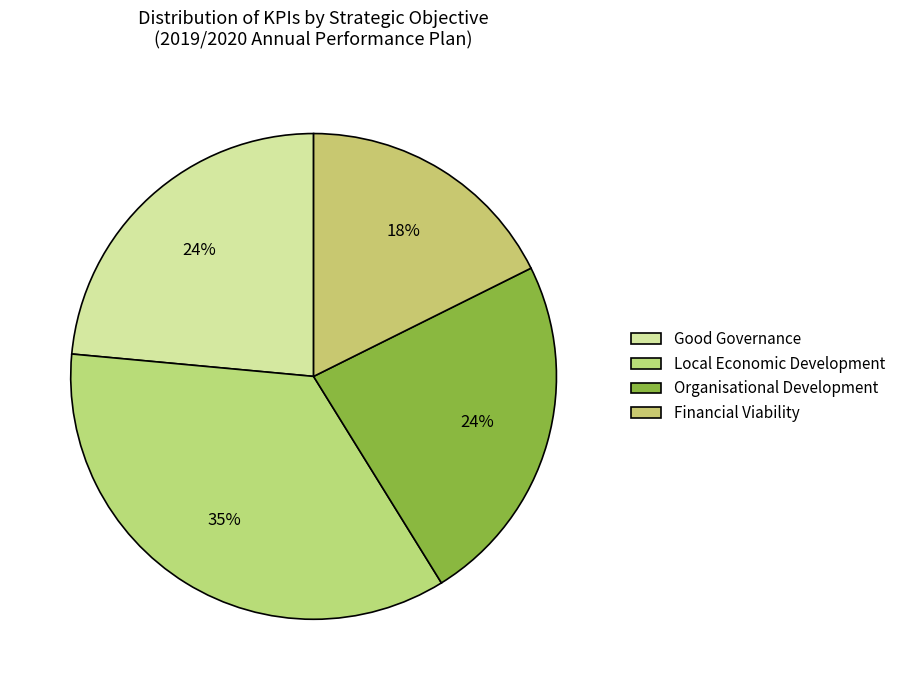

To the nearest percent, what is the combined percentage of Financial Viability and Organisational Development?

41%